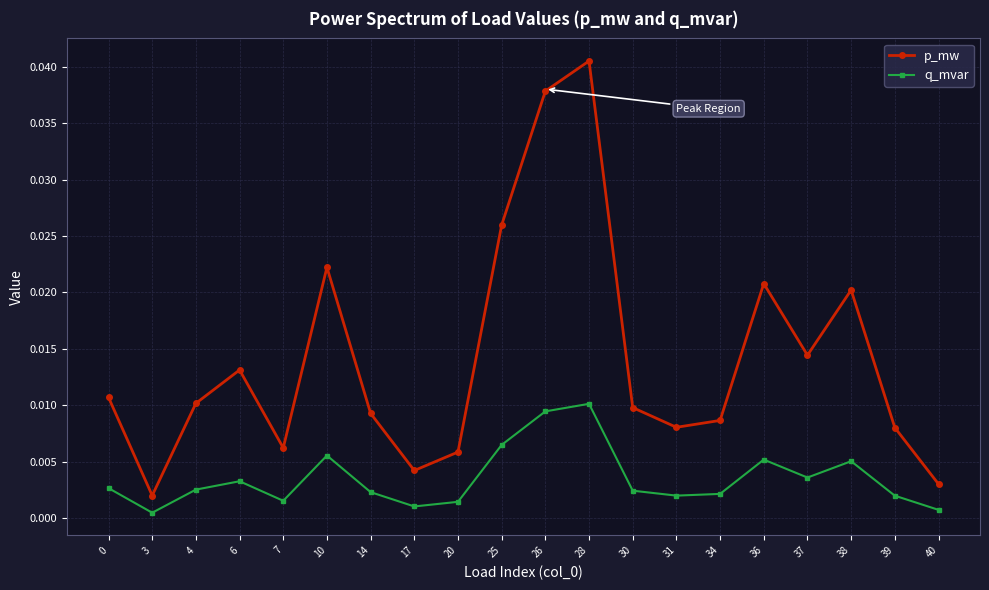

What is the sum of all q_mvar values?

0.1